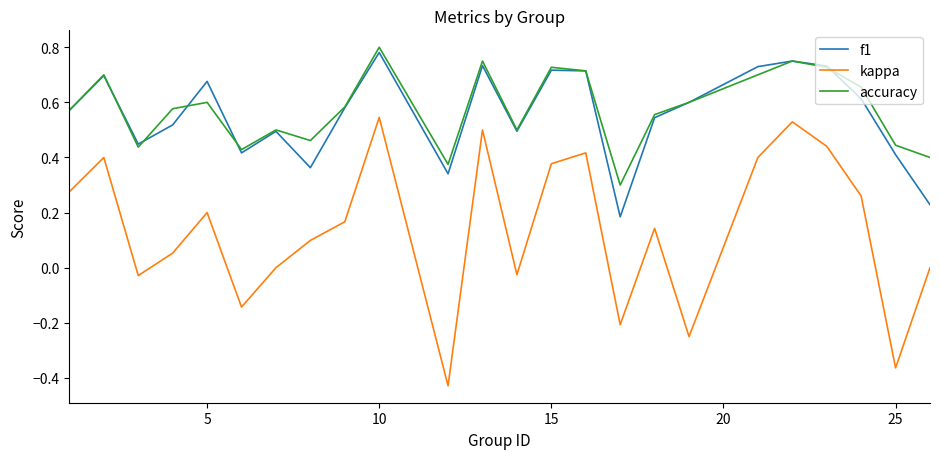

True or false: accuracy and kappa cross at least once.

False